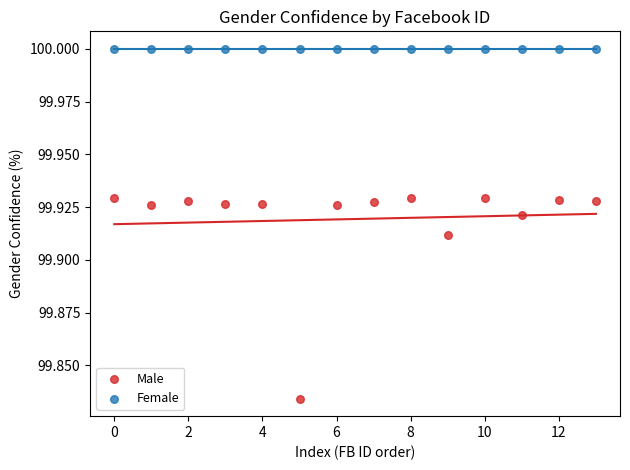

Which series reaches the maximum Y coordinate?

Female